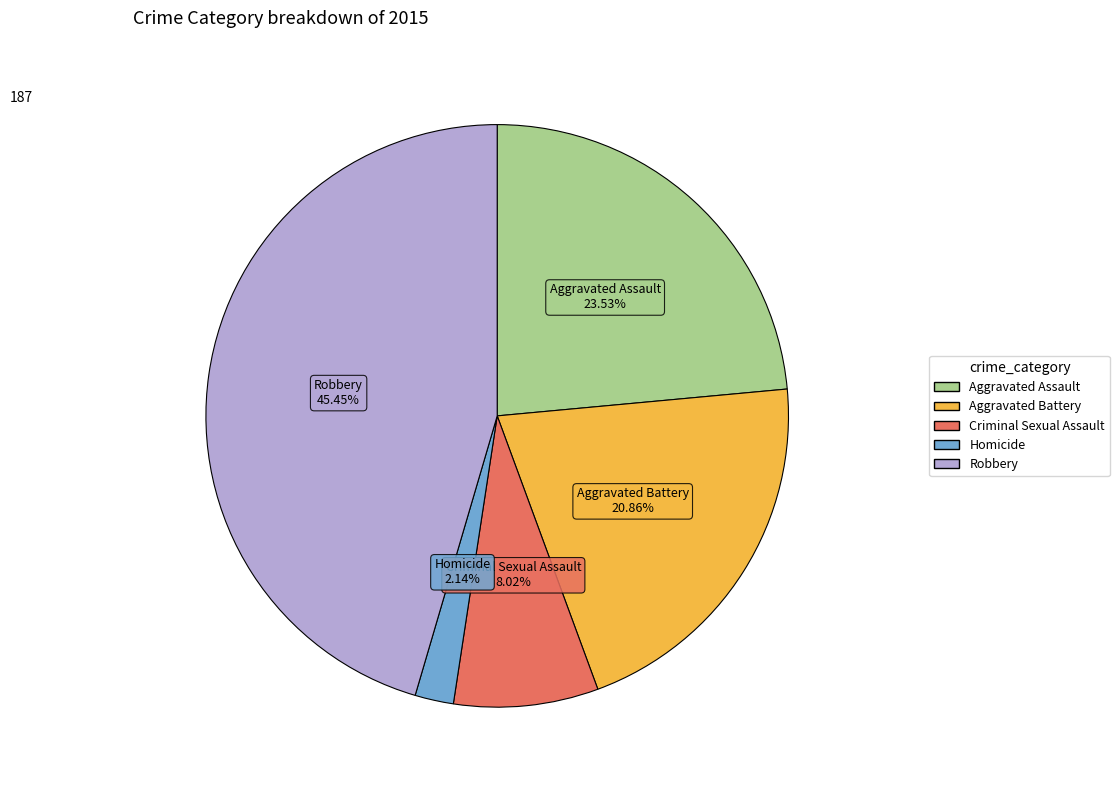

Count the number of slices in the pie.

5